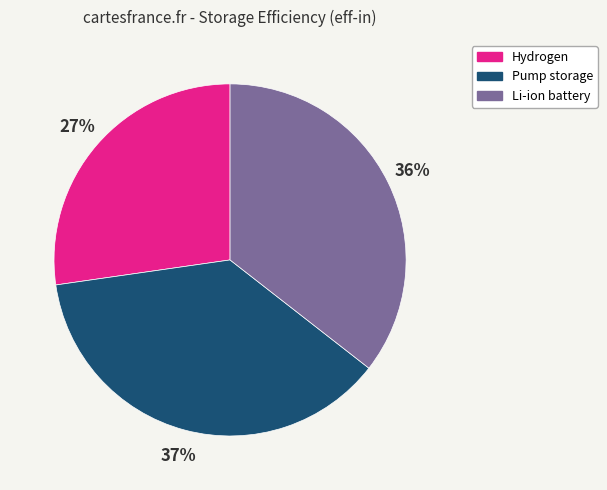

How many segments does this pie chart have?

3